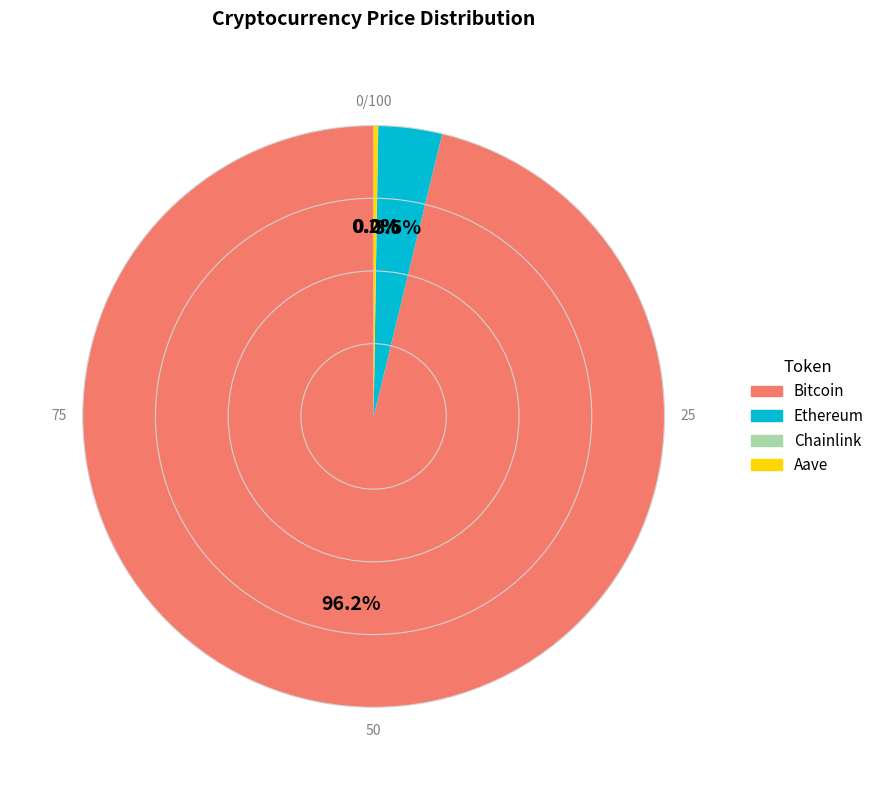

The Bitcoin slice represents 96% of the pie. True or false?

True